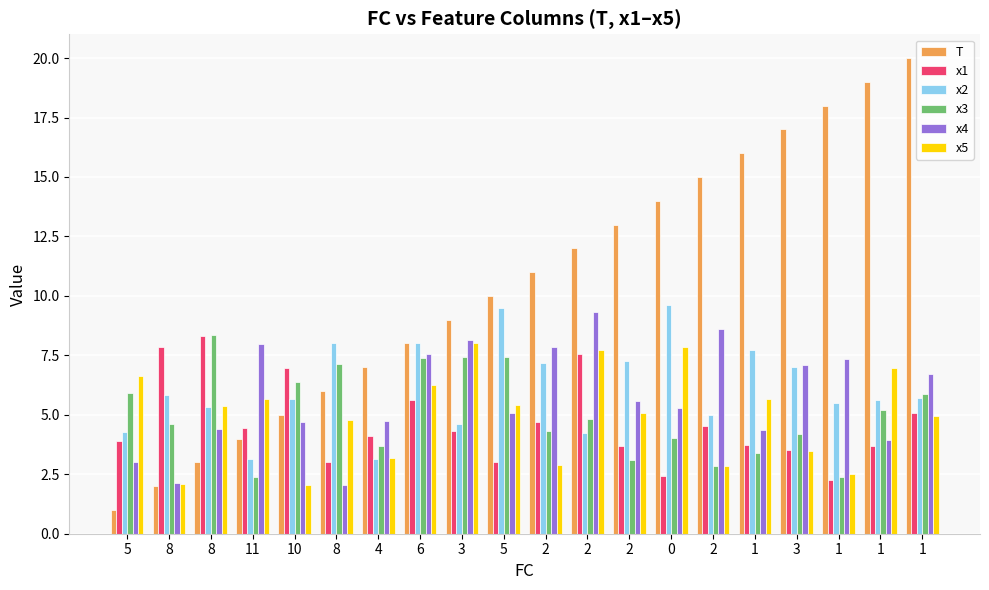

Which series has the largest range (max minus min)?

T